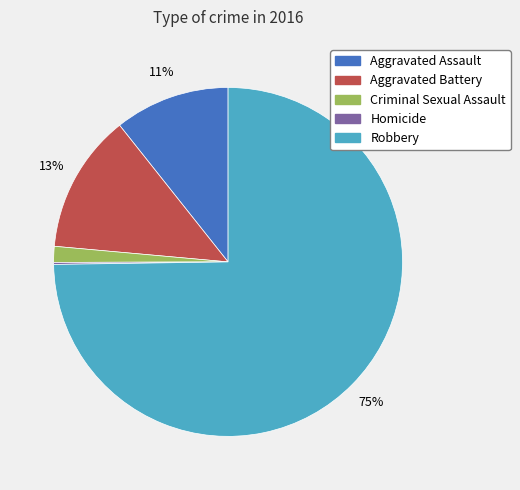

Does Criminal Sexual Assault account for over 50% of the chart?

No